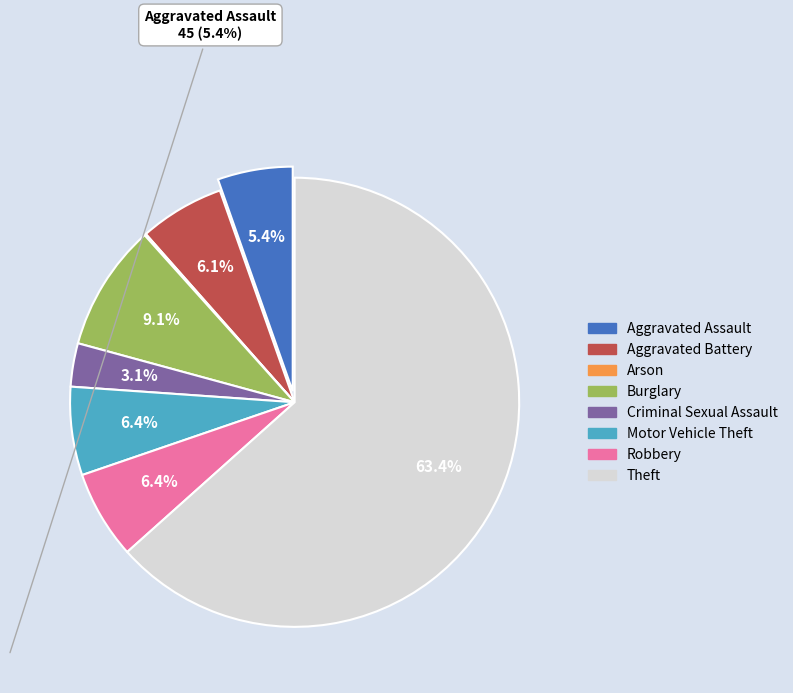

True or false: Theft accounts for 71% of the total.

False